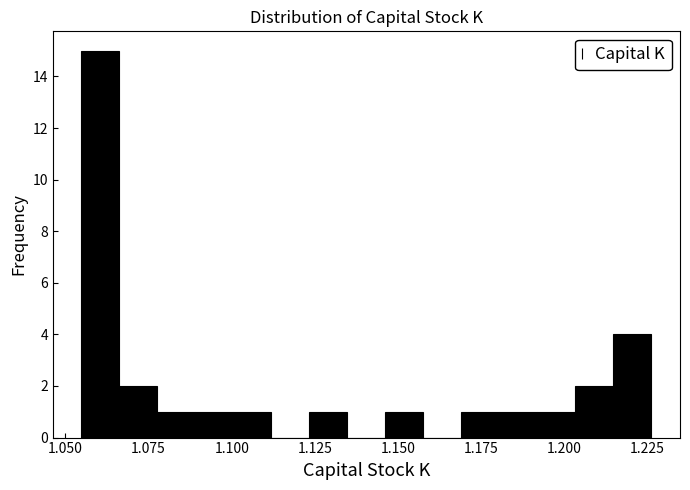

Around what value on the x-axis is the tallest bar? Give the approximate position of its centre, as read against the axis.

1.060